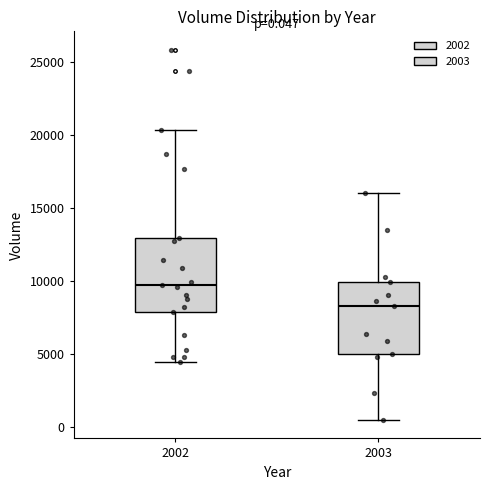

Which box has the highest median line?

2002